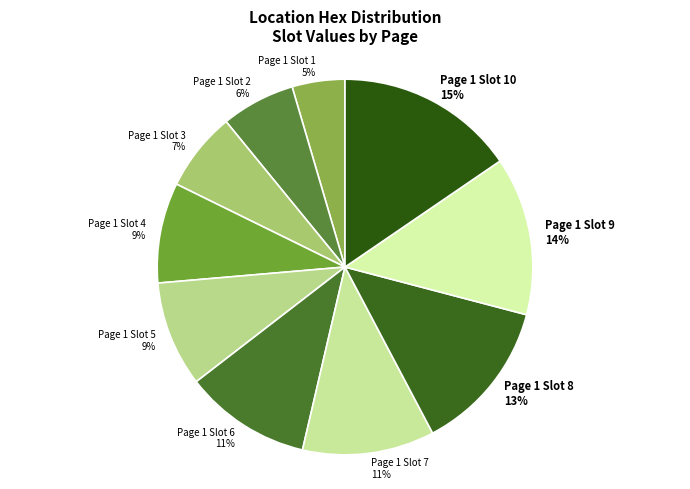

What percentage is the Page 1 Slot 3 slice, to the nearest percent?

7%